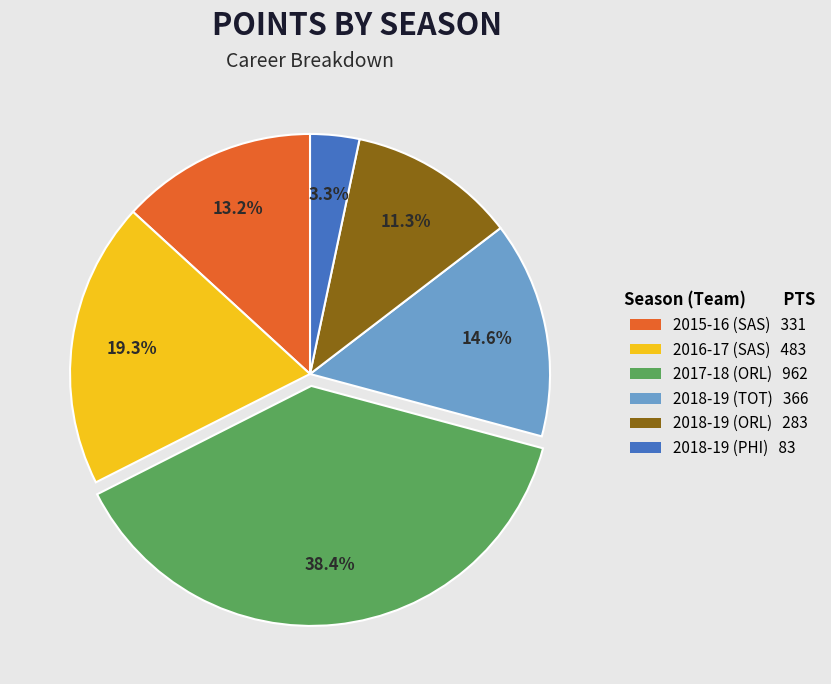

Which has a higher value, 2015-16 (SAS) or 2018-19 (TOT)?

2018-19 (TOT)